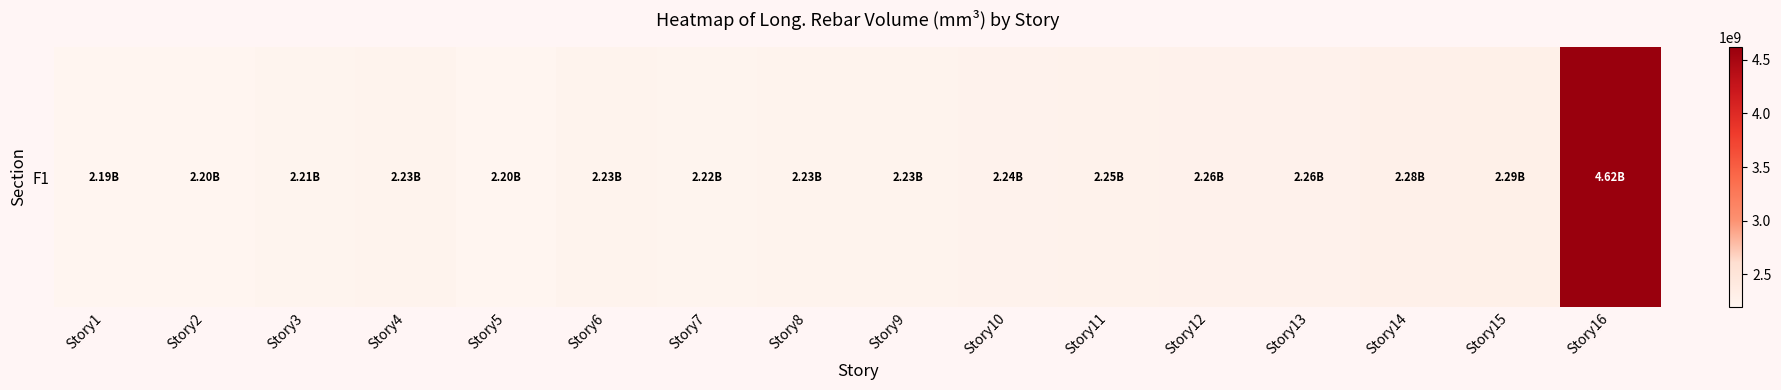

Rank the categories by value from highest to lowest.

Story16, Story15, Story14, Story13, Story12, Story11, Story10, Story9, Story4, Story8, Story6, Story7, Story3, Story2, Story5, Story1